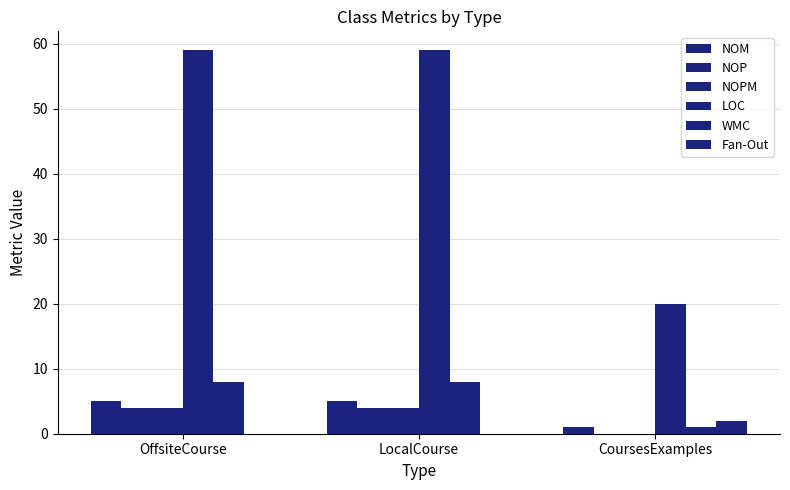

What is the approximate value of NOP at OffsiteCourse?

4